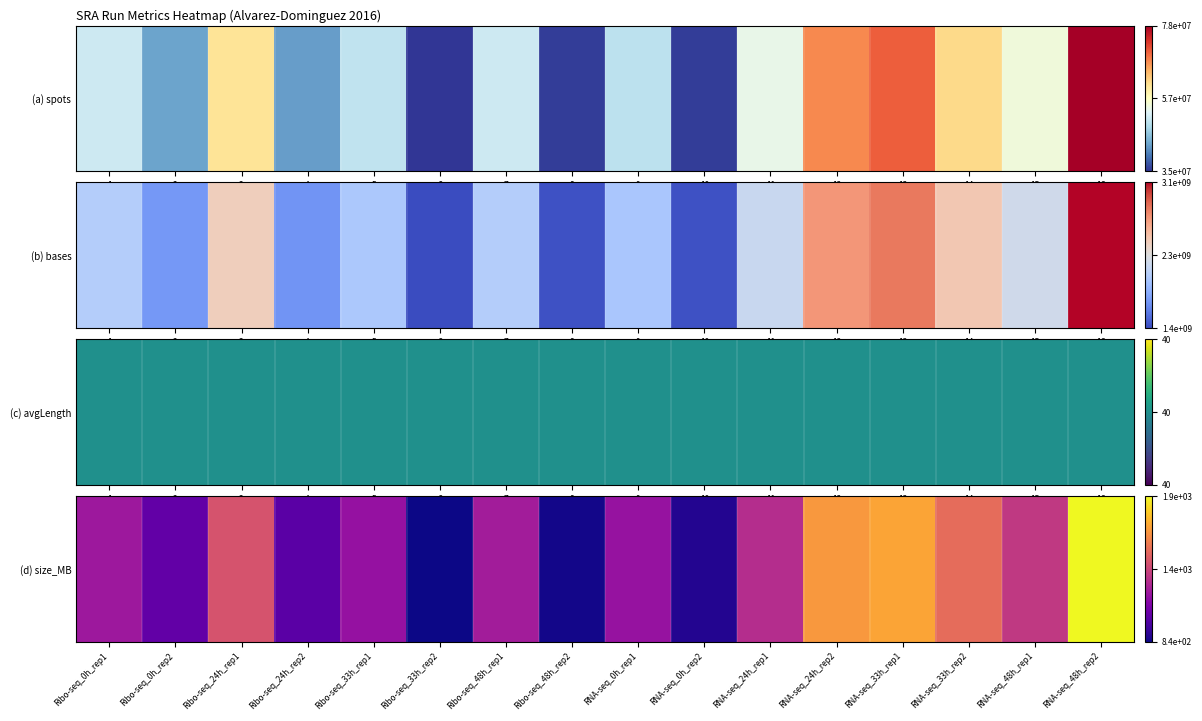

Which category has the lowest value across all series?

Ribo-seq_33h_rep2